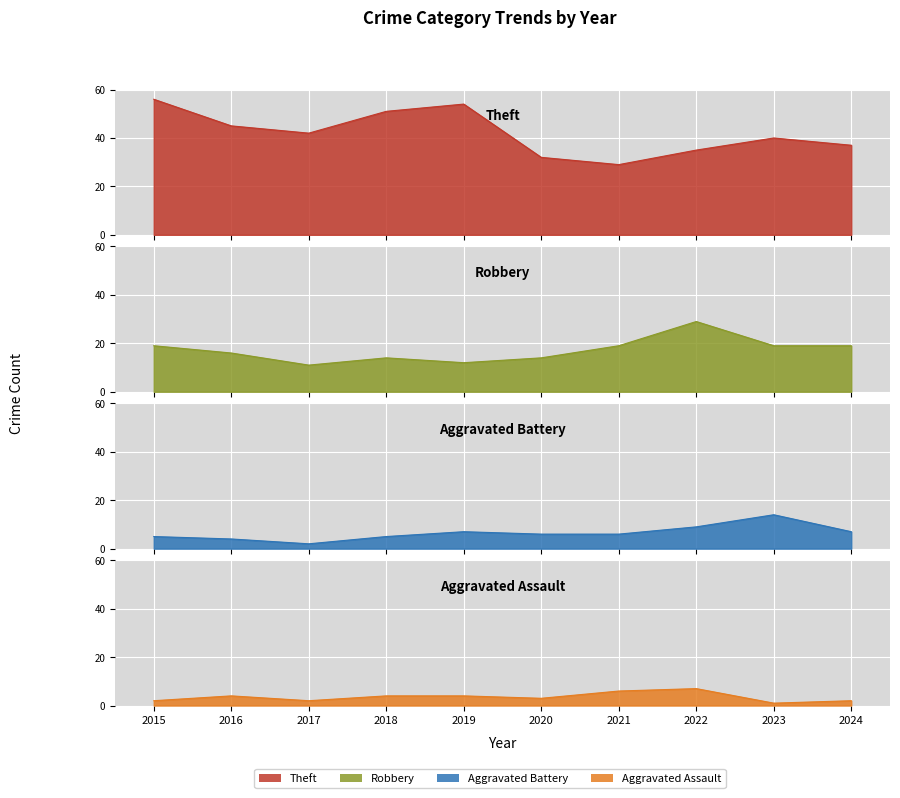

True or false: Robbery and Aggravated Assault cross at least once.

False